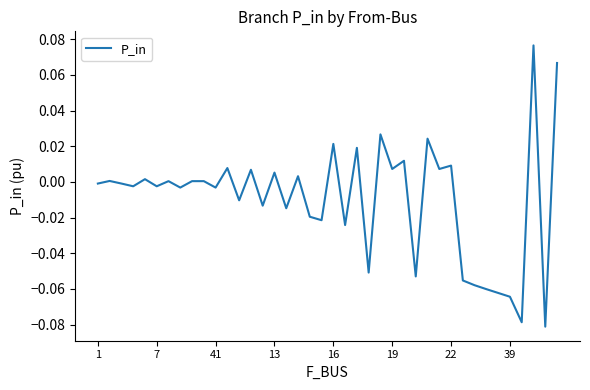

At which label is the value closest to 0?

9